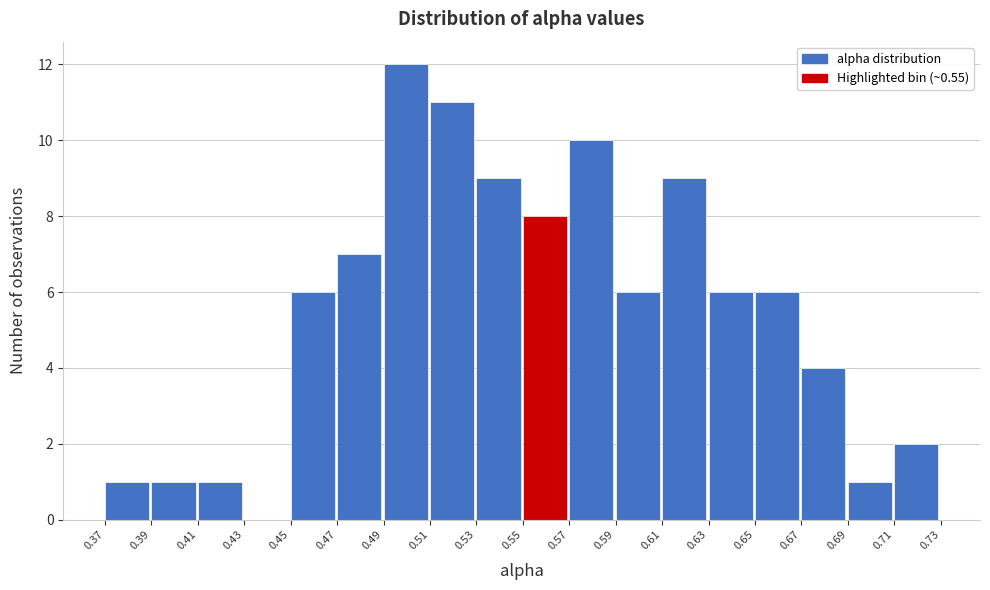

How tall is the bar that spans 0.71 to 0.73 on the x-axis? The values are not printed on the chart, so give them approximately, as read against the axis.

2